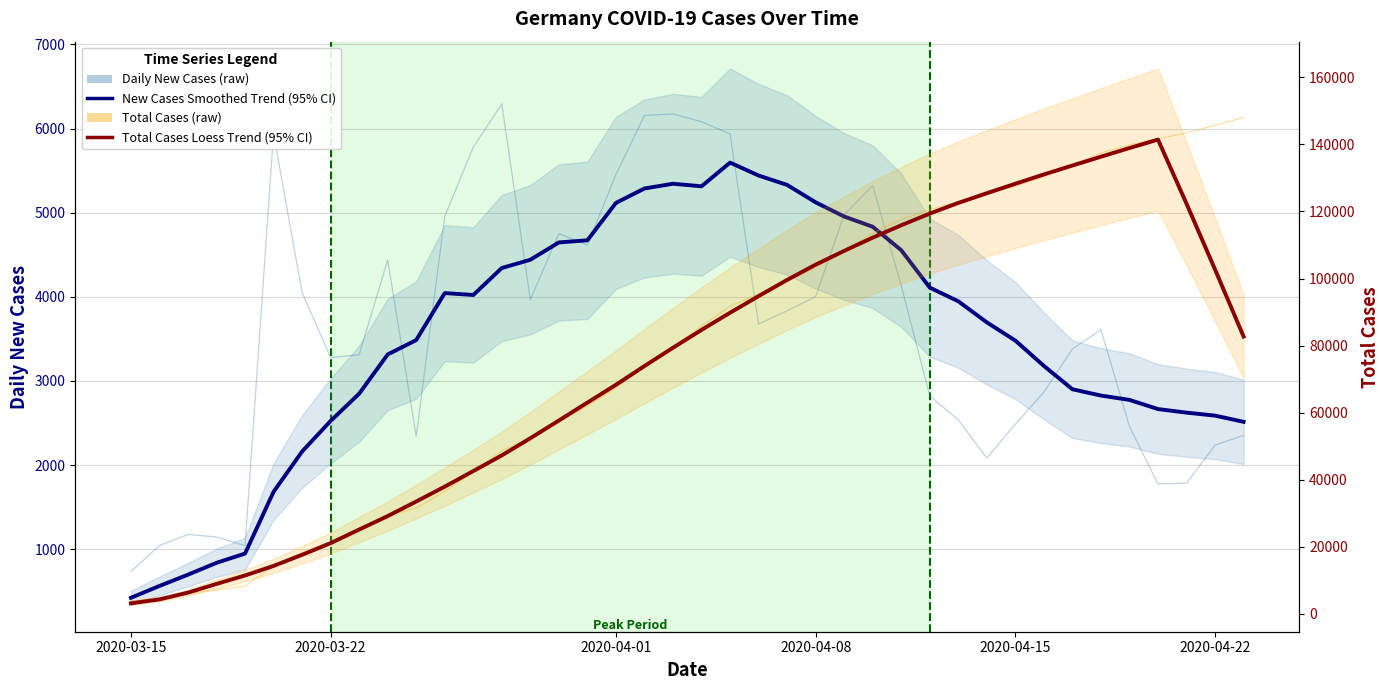

What is the label of the 1st point from the left?

2020-03-15